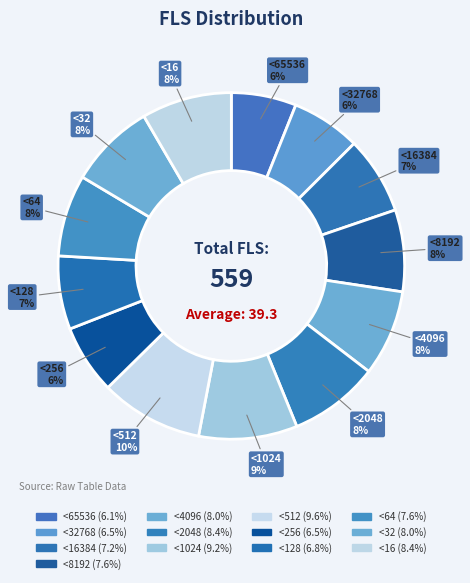

To the nearest percent, what portion does <16384 represent?

7%